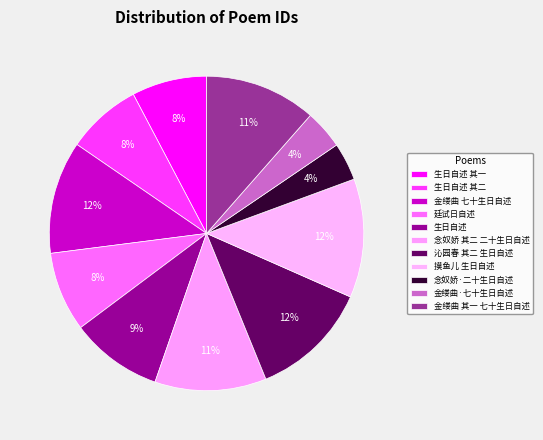

What percentage is NOT represented by 生日自述 其二?

92.3%